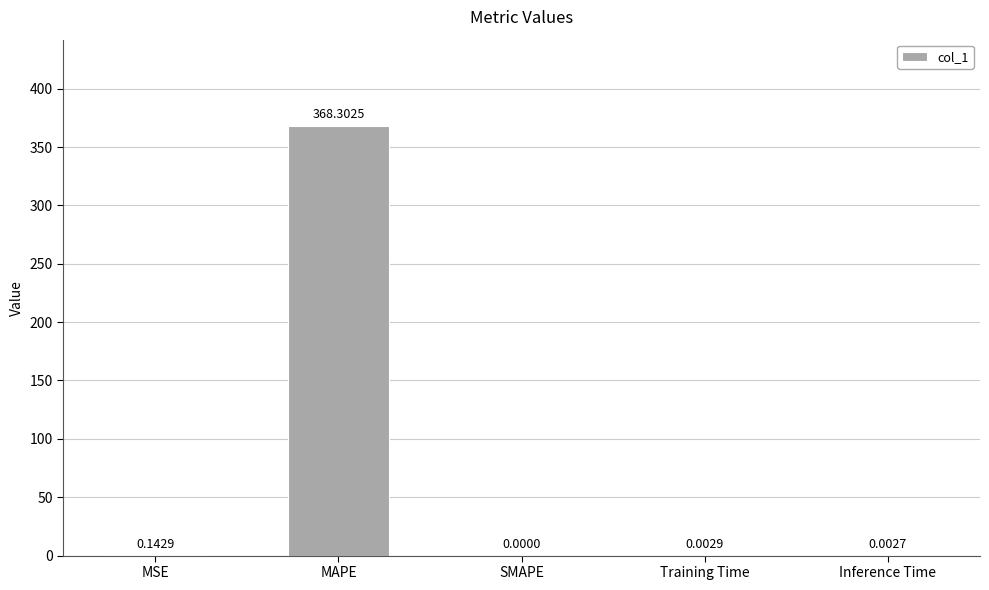

Which label corresponds to the largest value in the chart?

MAPE